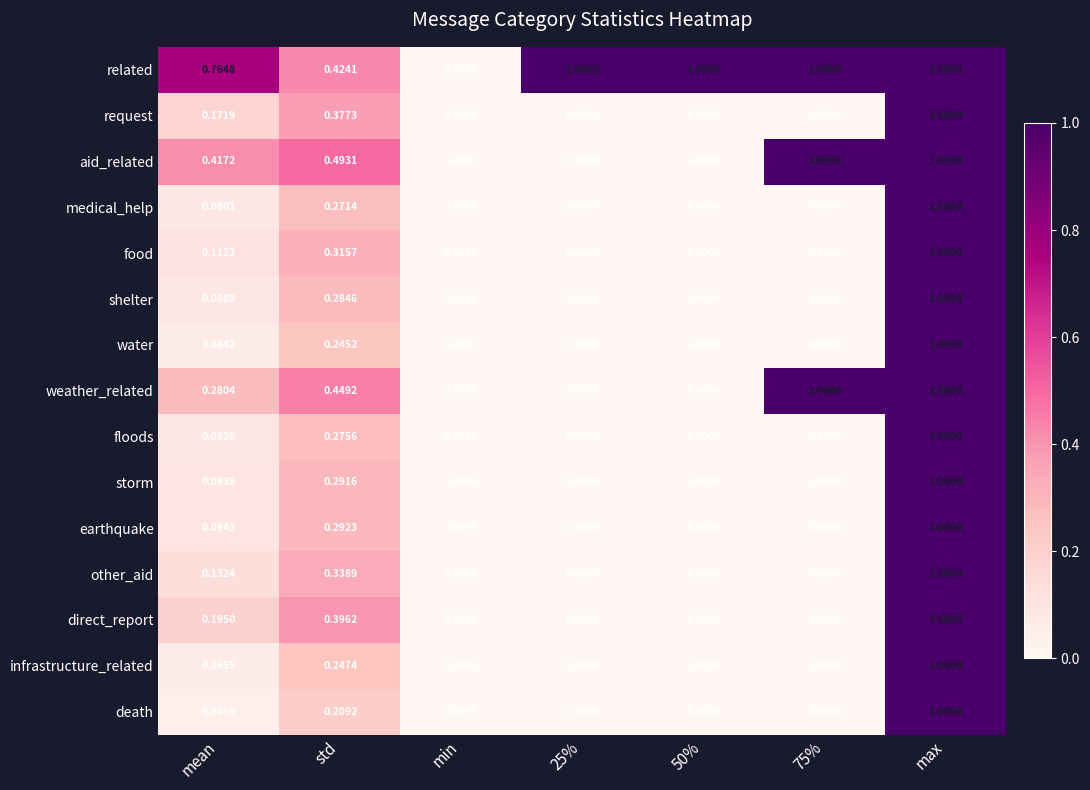

Which category has the highest value in the storm series?

max